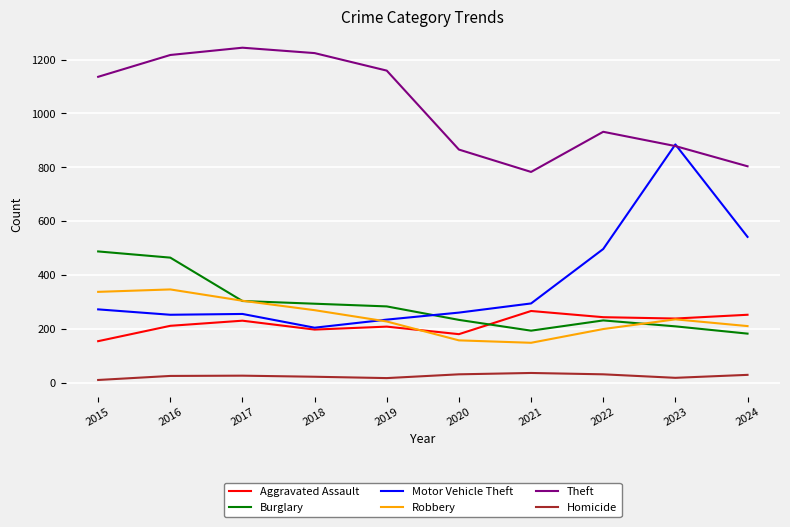

What is the highest value of the Motor Vehicle Theft series?

885